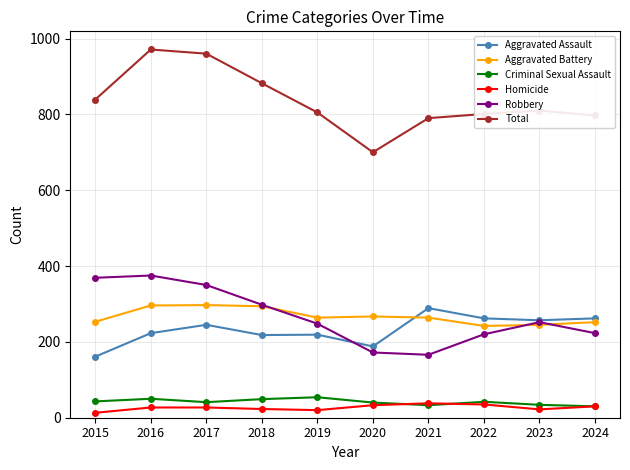

What is the sum of all Aggravated Assault values?

2324